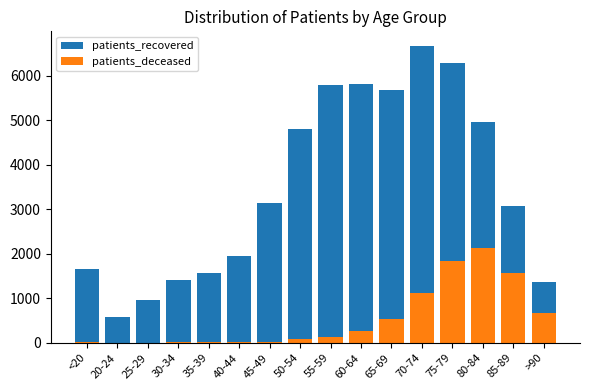

What is the difference between the highest and lowest values at 85-89?

1500